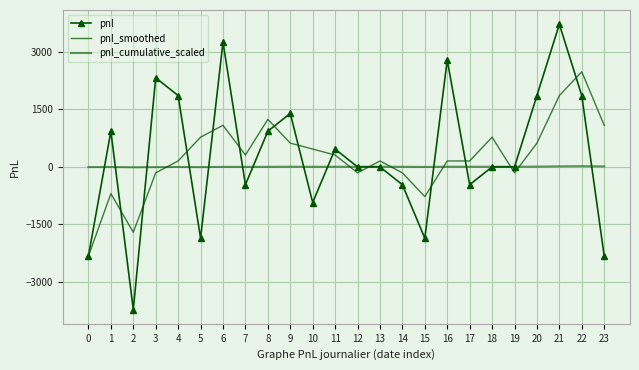

Reading left to right, transcribe all the data shown in this chart.

pnl: 0=-2325.0	1=930.0	2=-3720.0	3=2325.0	4=1860.0	5=-1860.0	6=3255.0	7=-465.0	8=930.0	9=1395.0	10=-930.0	11=465.0	12=0.0	13=0.0	14=-465.0	15=-1860.0	16=2790.0	17=-465.0	18=0.0	19=0.0	20=1860.0	21=3720.0	22=1860.0	23=-2325.0
pnl_smoothed: 0=-2325.0	1=-697.5	2=-1705.0	3=-155.0	4=155.0	5=775.0	6=1085.0	7=310.0	8=1240.0	9=620.0	10=465.0	11=310.0	12=-155.0	13=155.0	14=-155.0	15=-775.0	16=155.0	17=155.0	18=775.0	19=-155.0	20=620.0	21=1860.0	22=2480.0	23=1085.0
pnl_cumulative_scaled: 0=-4.7	1=-2.8	2=-10.2	3=-5.6	4=-1.9	5=-5.6	6=0.9	7=0.0	8=1.9	9=4.7	10=2.8	11=3.7	12=3.7	13=3.7	14=2.8	15=-0.9	16=4.7	17=3.7	18=3.7	19=3.7	20=7.4	21=14.9	22=18.6	23=13.9